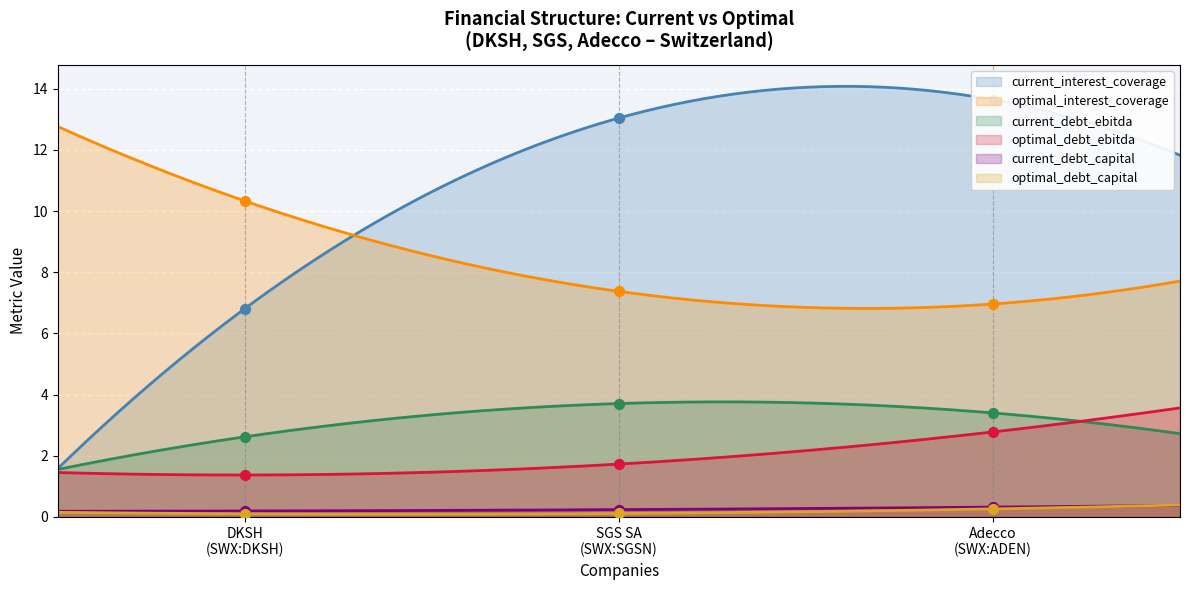

At how many categories does at least one series exceed 8?

3